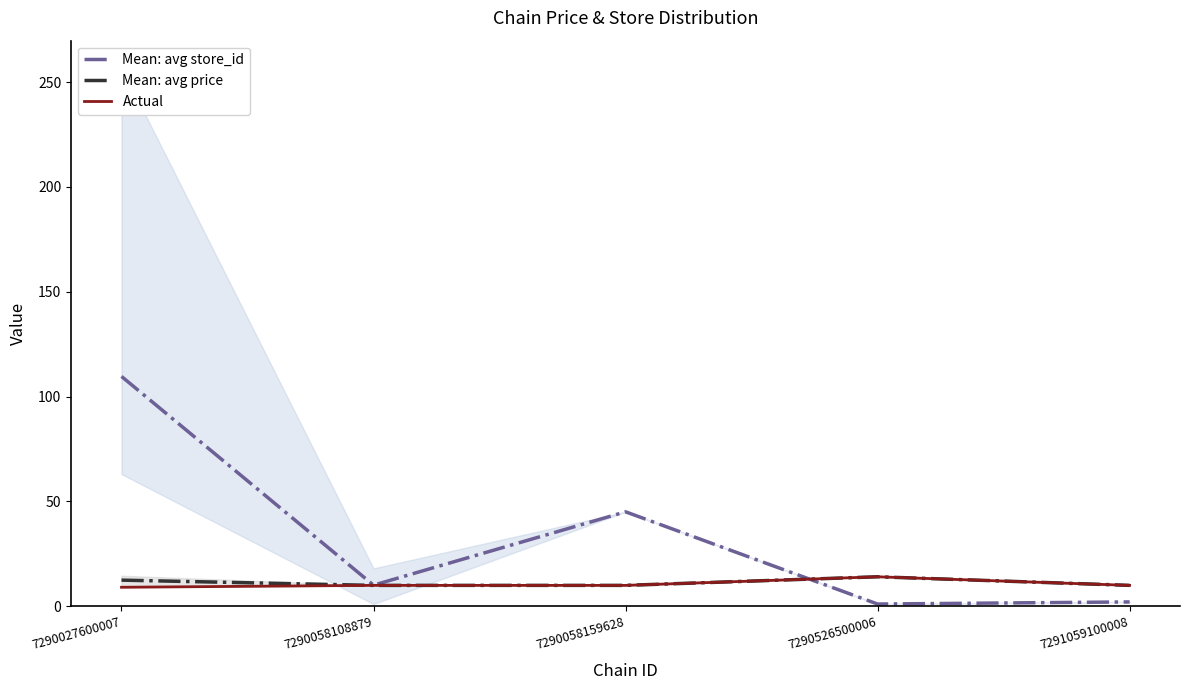

At which category is the sum across all series the highest?

7290027600007